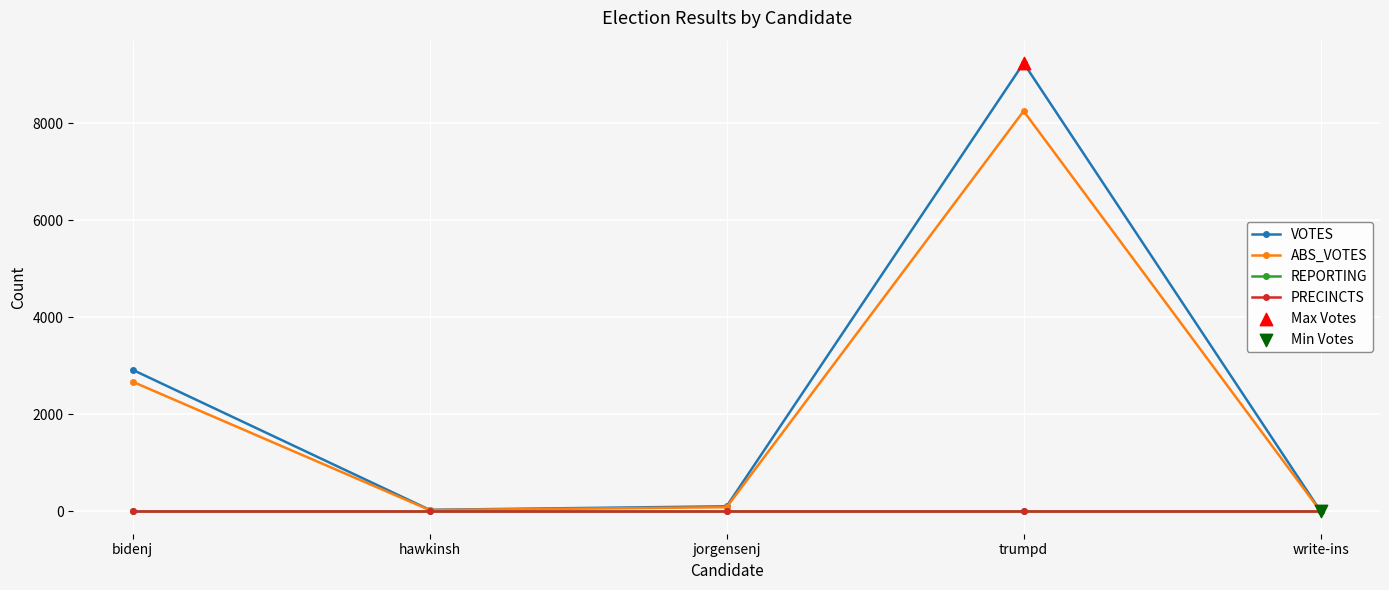

Is this an area chart (filled region under the line)?

No